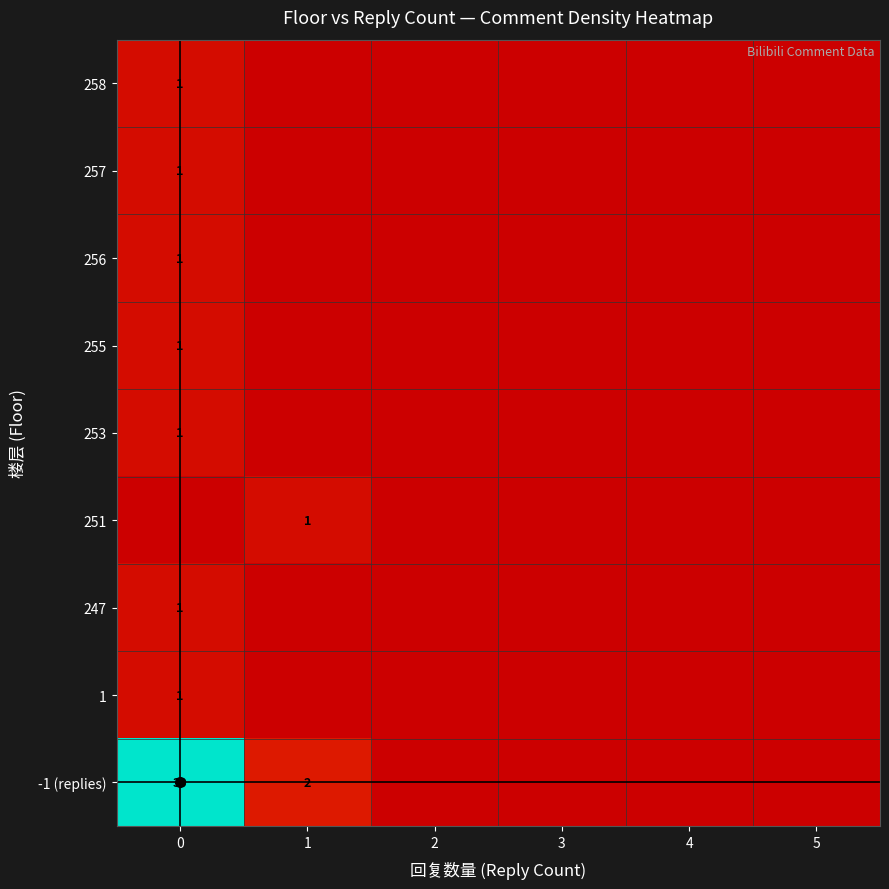

How many data points in 256 are above 0?

1